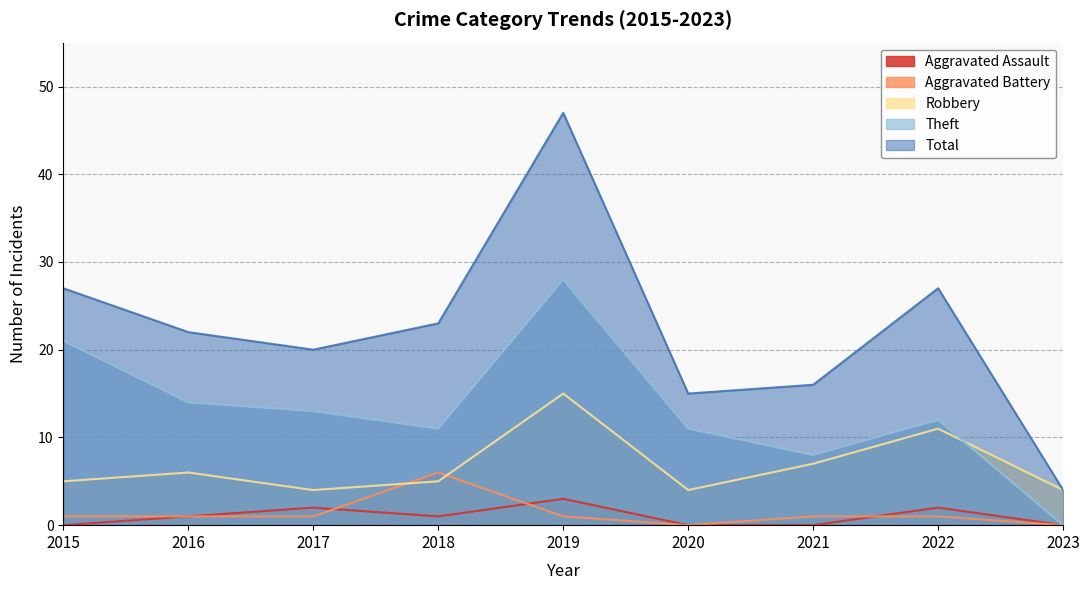

Reading left to right, what are all the values shown in this chart?

Aggravated Assault: 0	1	2	1	3	0	0	2	0
Aggravated Battery: 1	1	1	6	1	0	1	1	0
Robbery: 5	6	4	5	15	4	7	11	4
Theft: 21	14	13	11	28	11	8	12	0
Total: 27	22	20	23	47	15	16	27	4